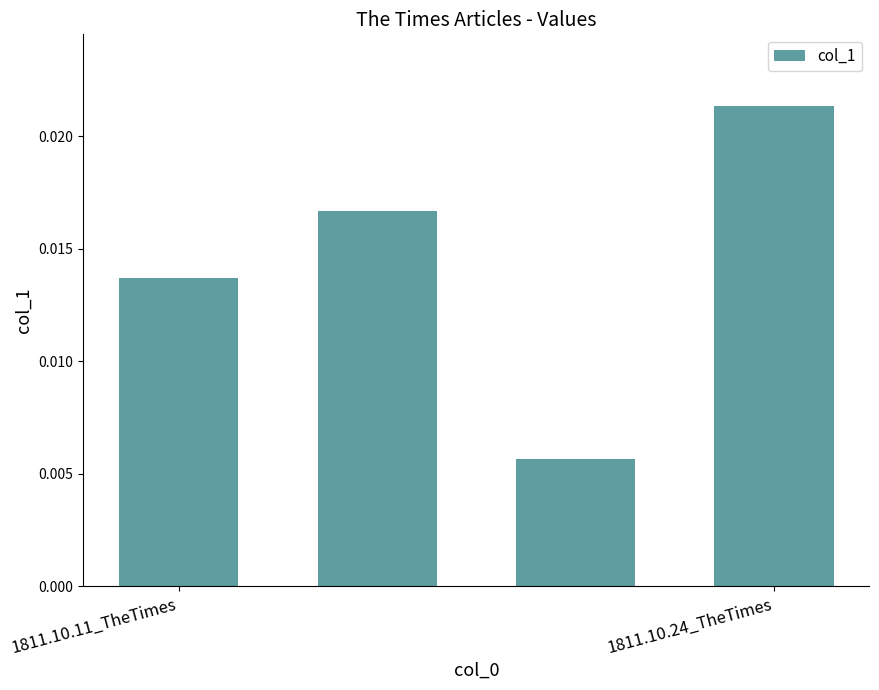

Which has a higher value, 1811.10.24_TheTimes or 1811.10.11_TheTimes?

1811.10.24_TheTimes